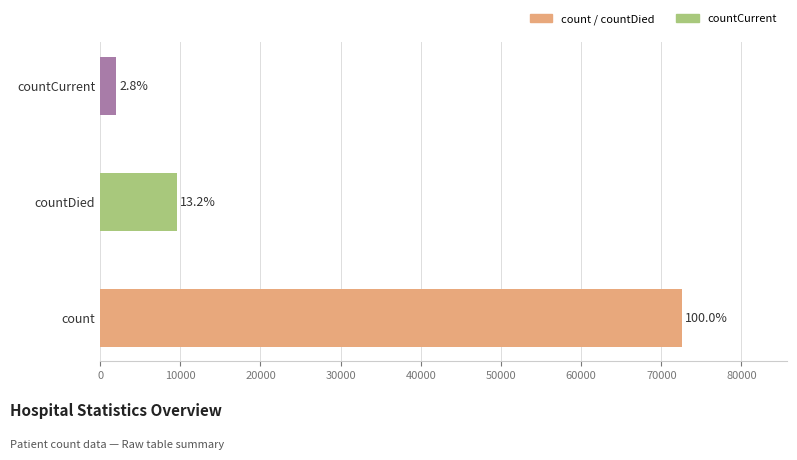

Does the chart contain any negative values?

No